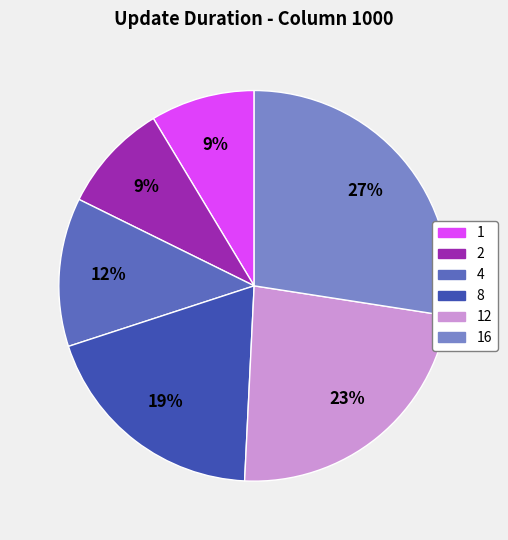

Do 12 and 16 together represent more than half of the pie?

Yes